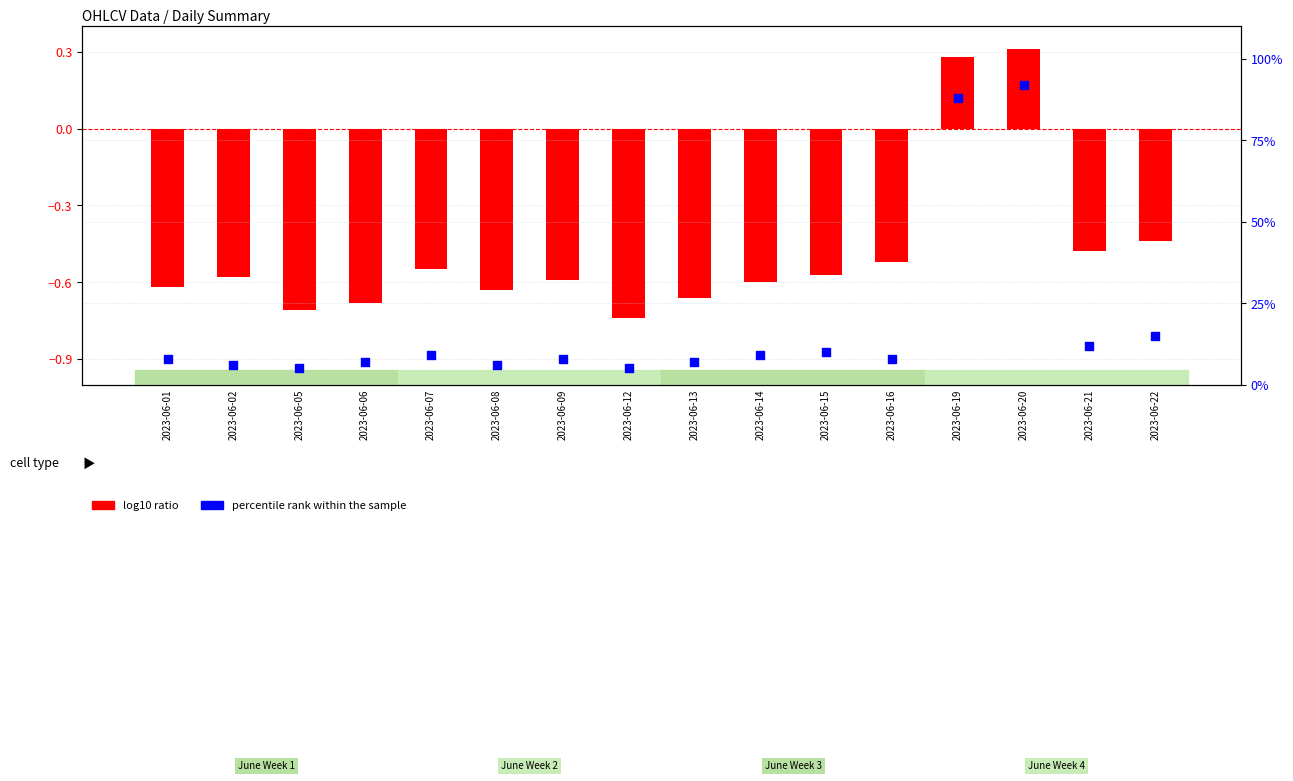

At which category is the sum across all series the highest?

2023-06-20